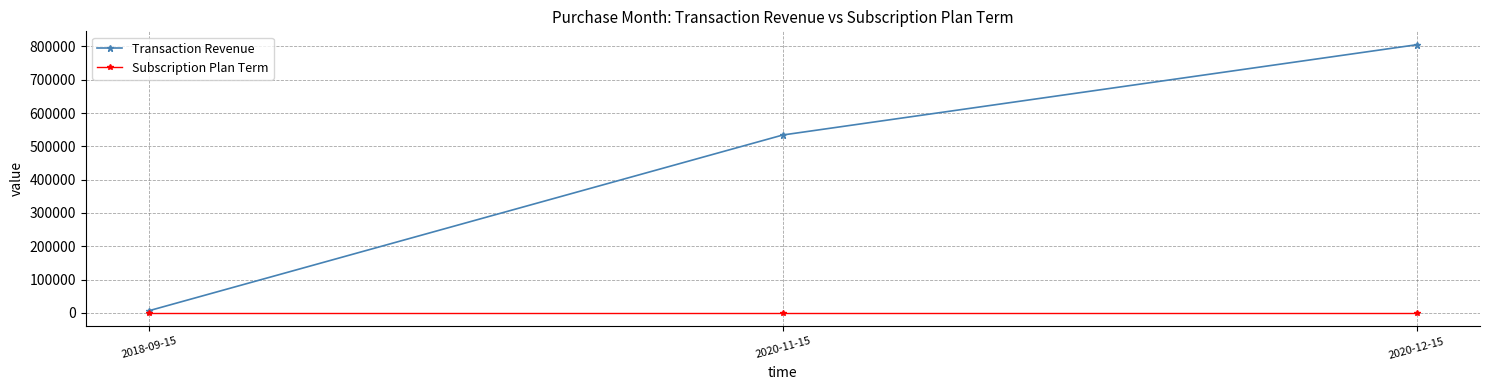

What is the label of the 1st point from the left?

2018-09-15